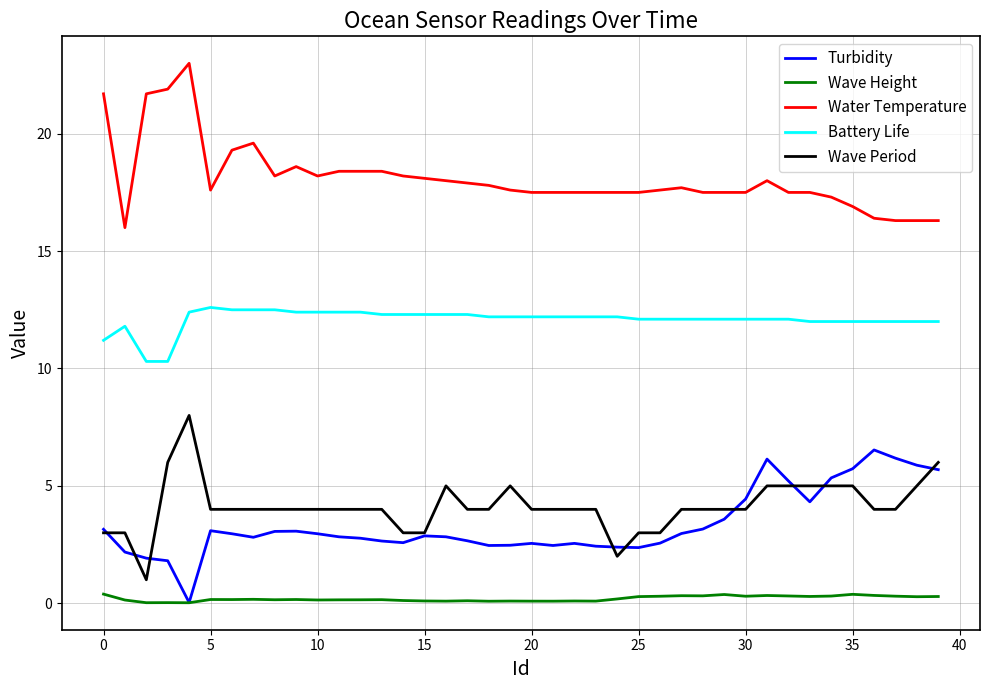

Which series has the largest total across all categories?

Water Temperature